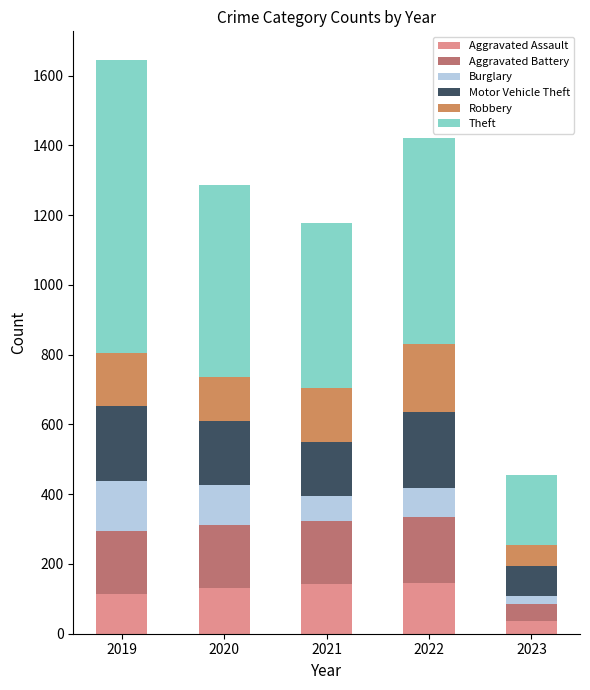

What is the maximum value for Aggravated Assault?

146